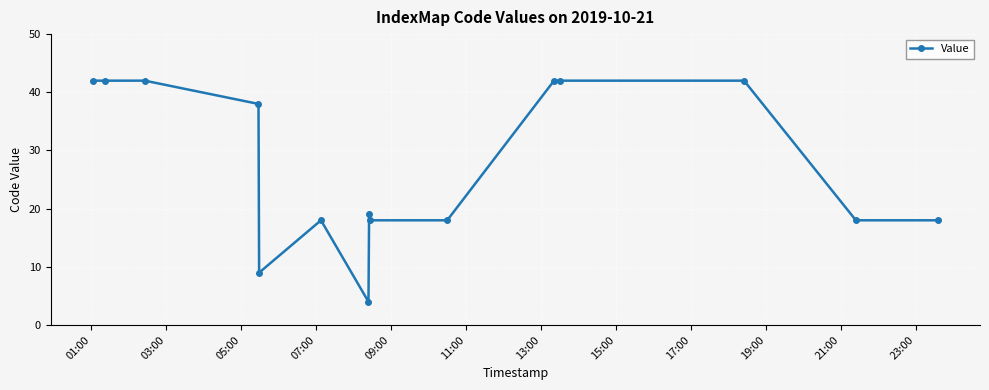

How many lines are shown in the chart?

1